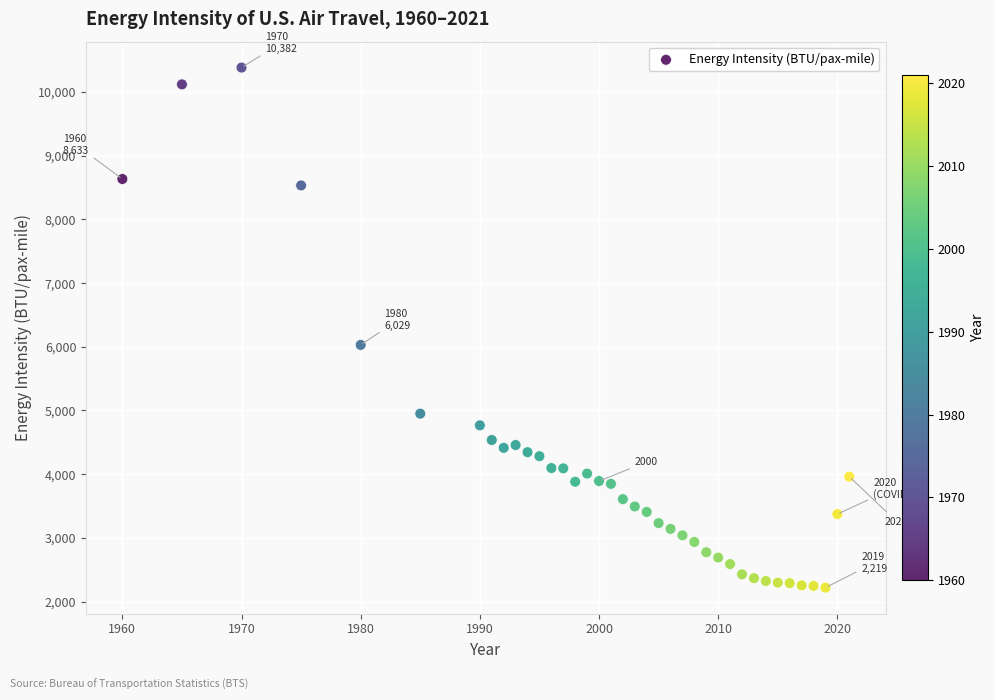

What is the range of Y values (max minus min)?

8162.5